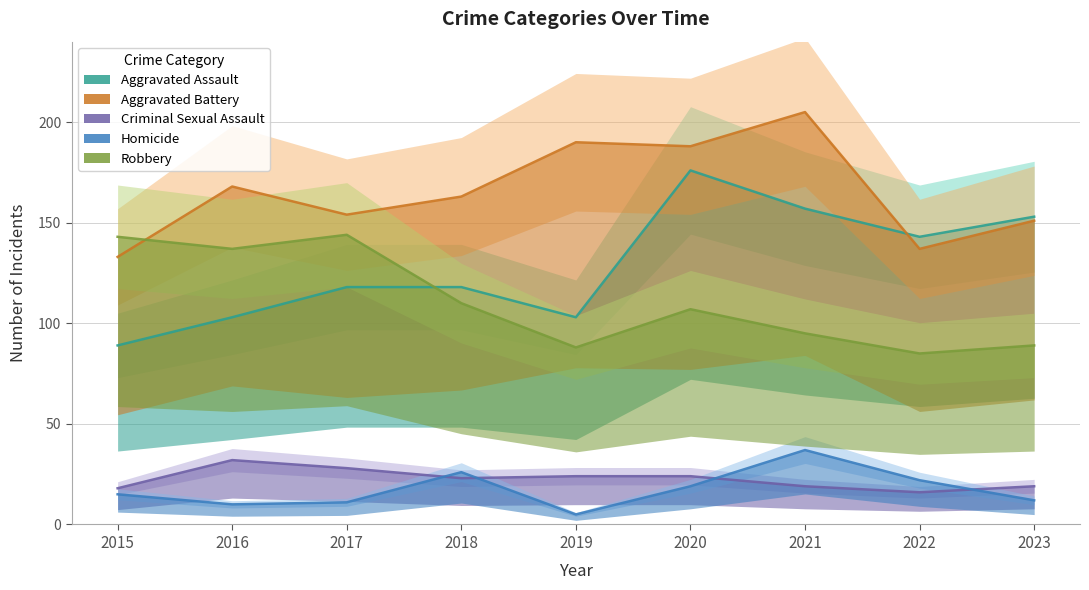

Reading left to right, what are all the values shown in this chart?

Aggravated Assault: 89	103	118	118	103	176	157	143	153
Aggravated Battery: 133	168	154	163	190	188	205	137	151
Criminal Sexual Assault: 18	32	28	23	24	24	19	16	19
Homicide: 15	10	11	26	5	19	37	22	12
Robbery: 143	137	144	110	88	107	95	85	89